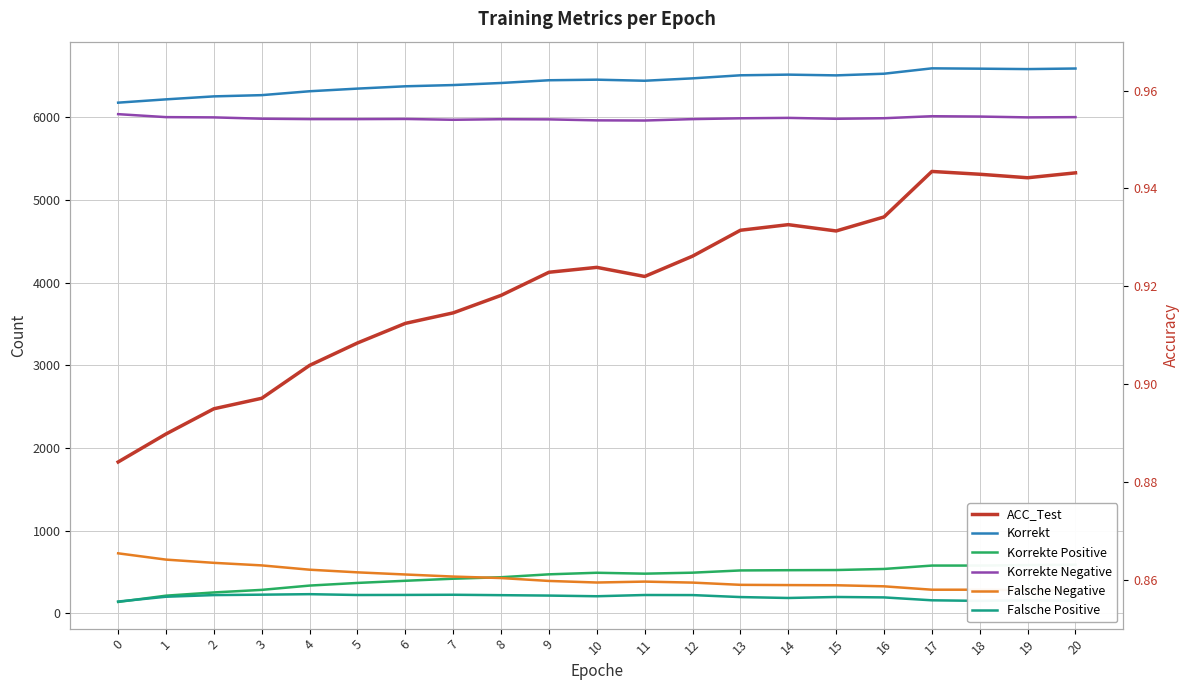

How many lines are shown in the chart?

6